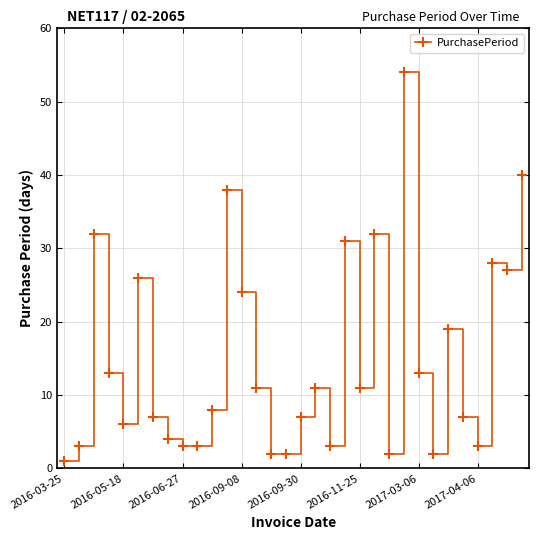

What is the value of the 23rd point from the left?

2